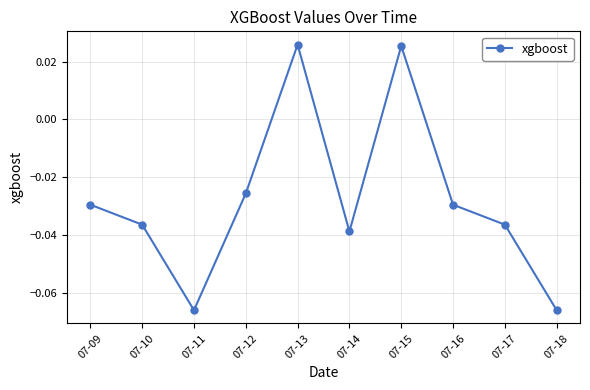

At which label does the data first exceed 0?

07-13